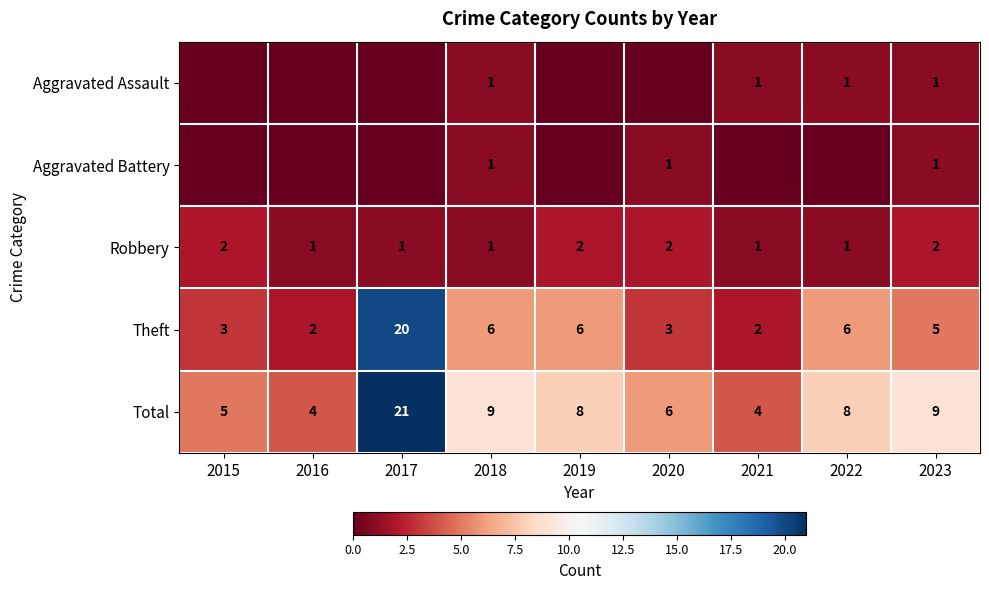

At how many categories does at least one series exceed 11?

1